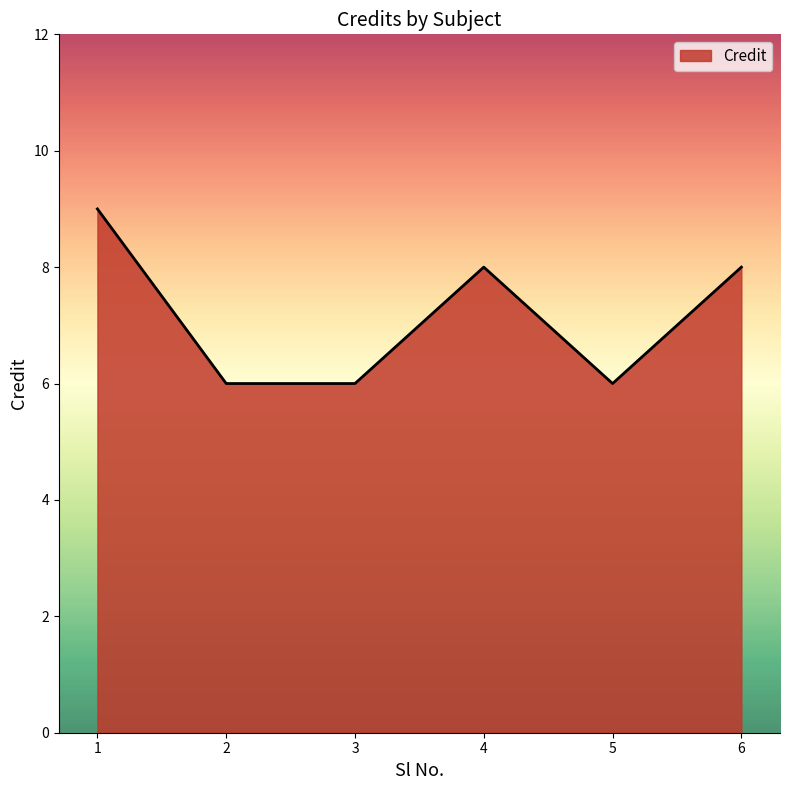

What is the maximum value shown in the chart?

9